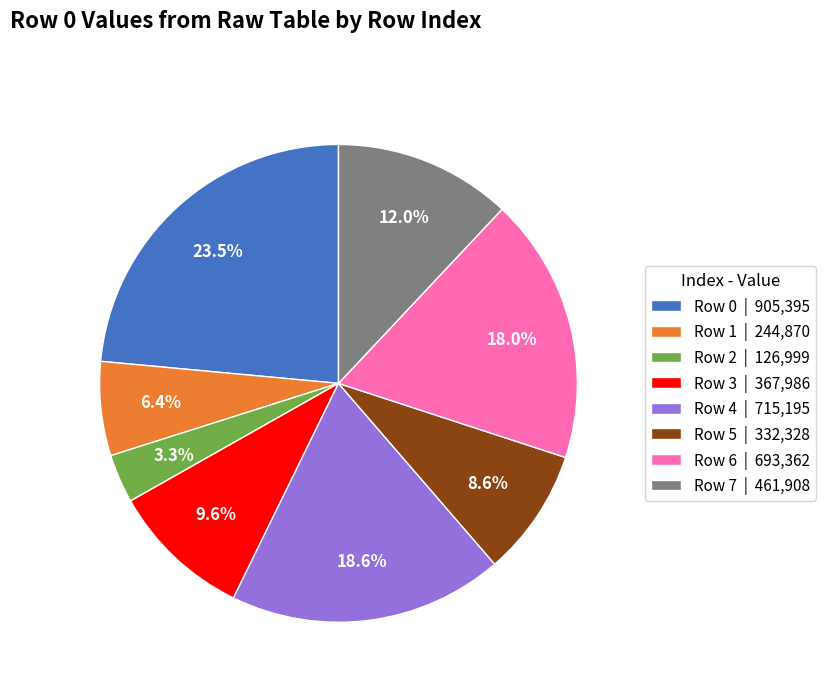

True or false: Row 1 accounts for 12% of the total.

False